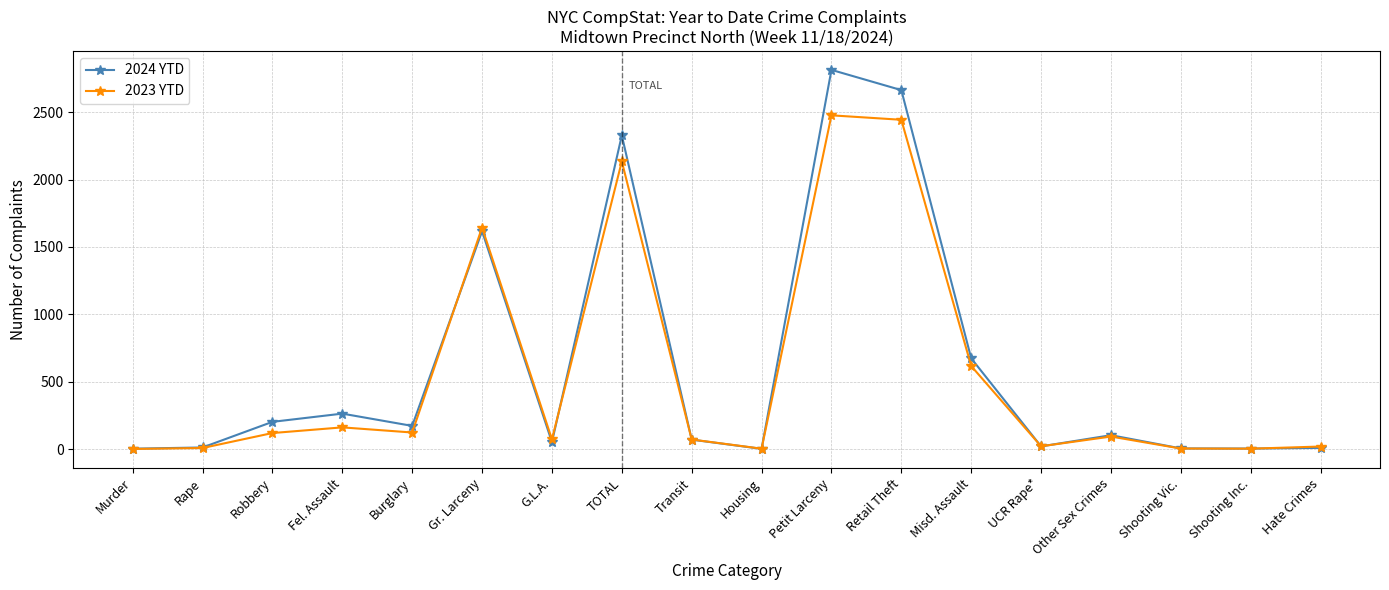

How many lines are shown in the chart?

2